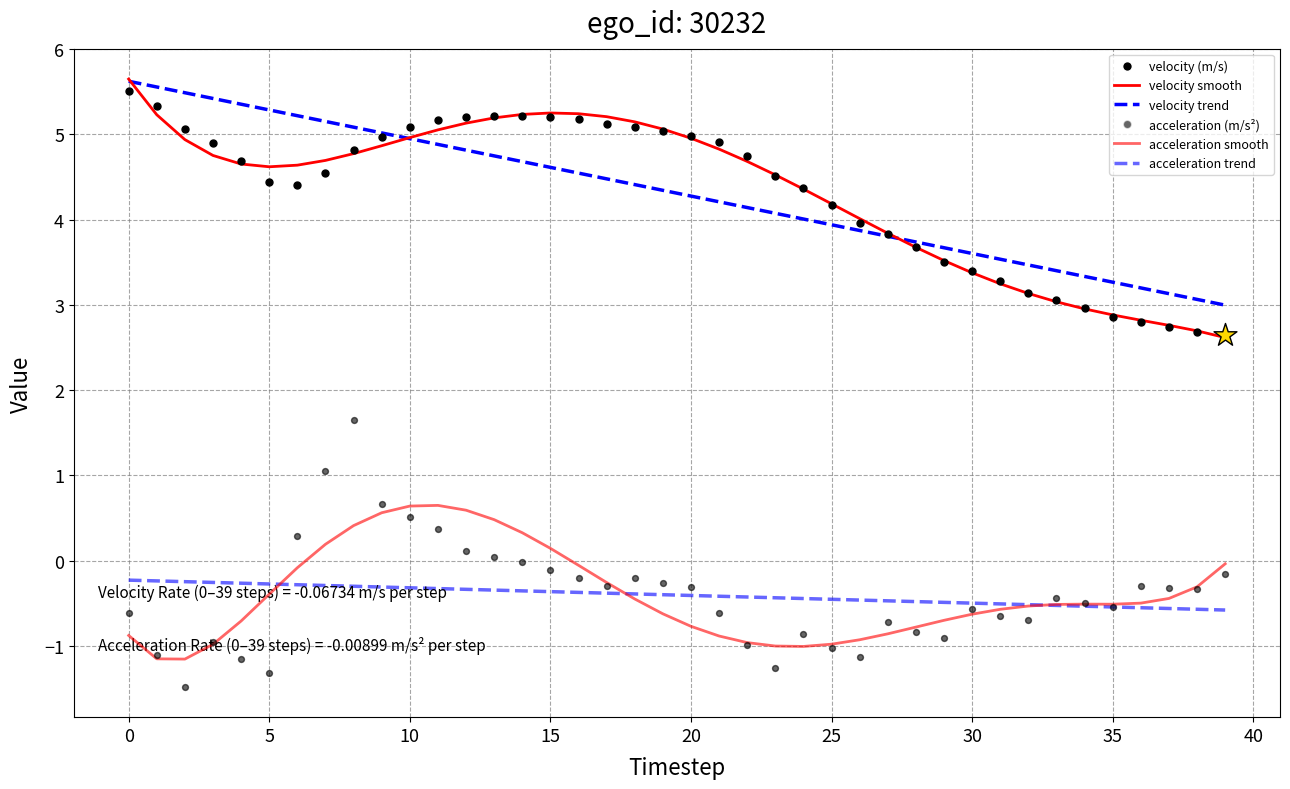

Which series has the largest Y range (max minus min)?

acceleration (m/s²)